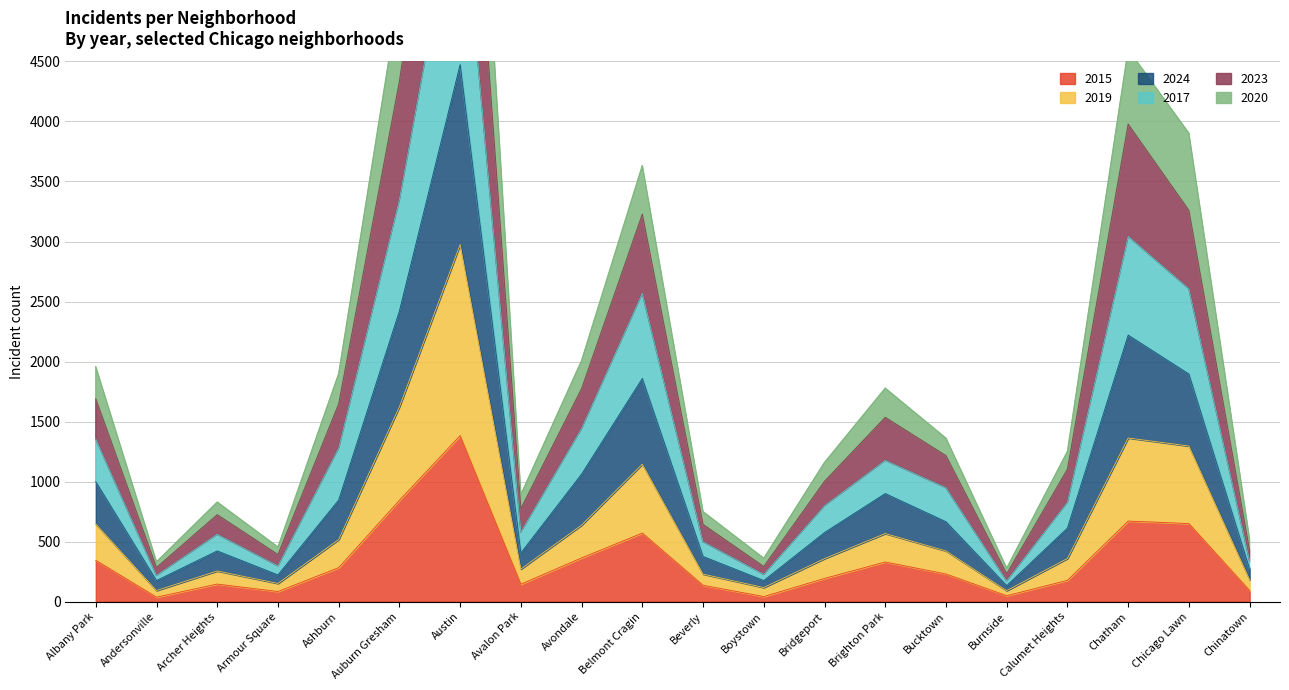

What is the minimum value shown in the chart?

37